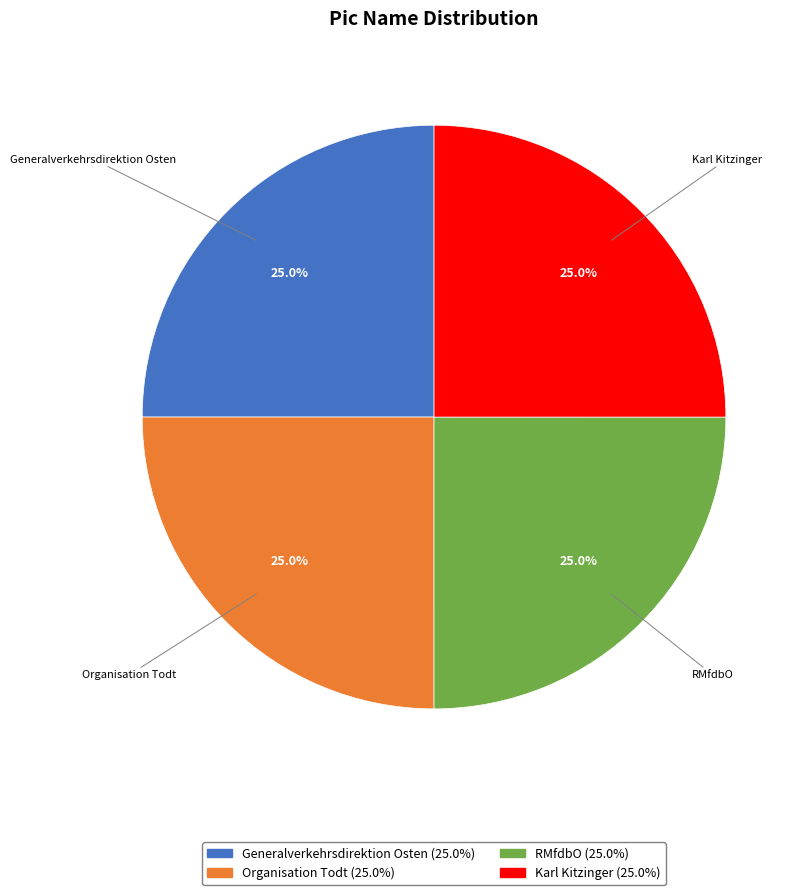

To the nearest percent, what portion does Generalverkehrsdirektion Osten represent?

25%